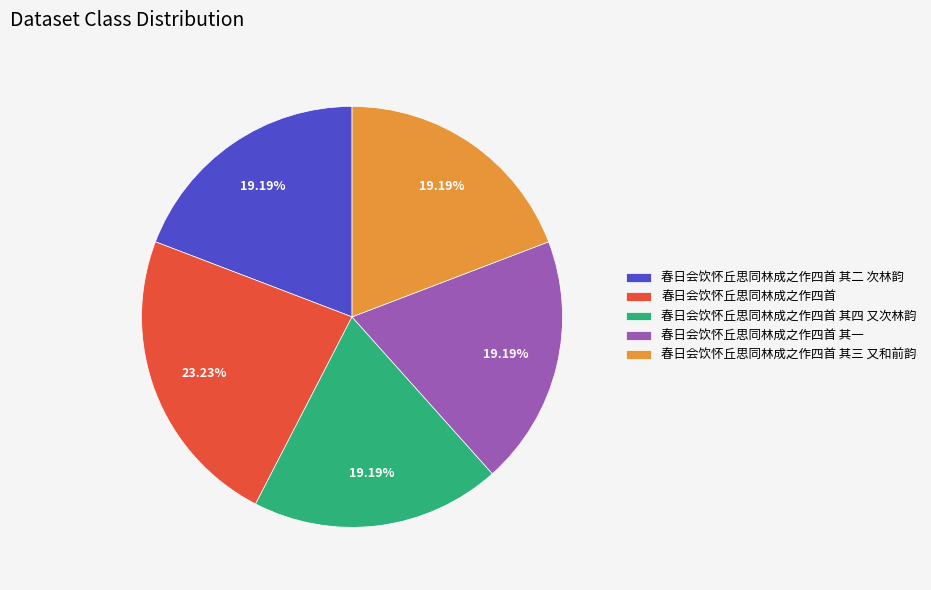

Is it true that 春日会饮怀丘思同林成之作四首 其二 次林韵 is 19% of the pie?

True